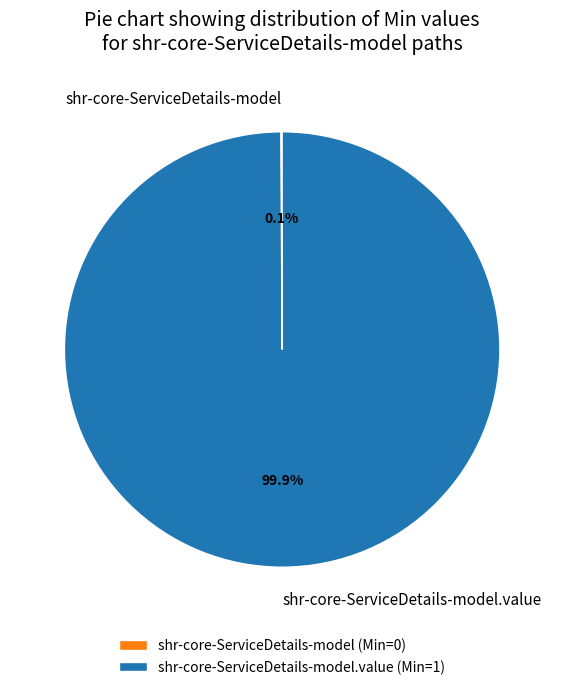

To the nearest percent, what is the average slice percentage?

50%